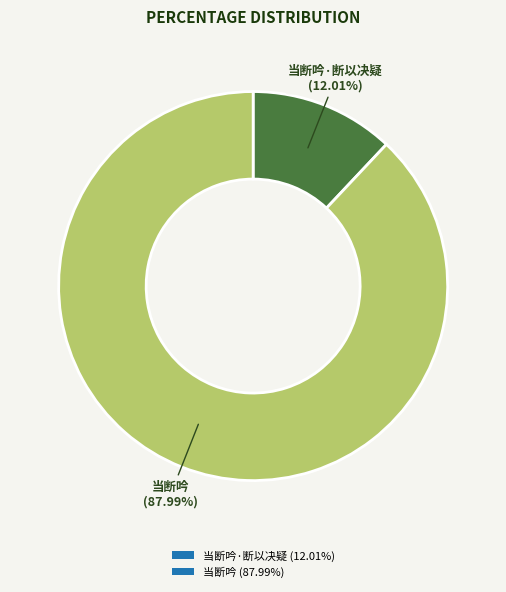

Which slice is the smallest?

当断吟·断以决疑 (12.01%)